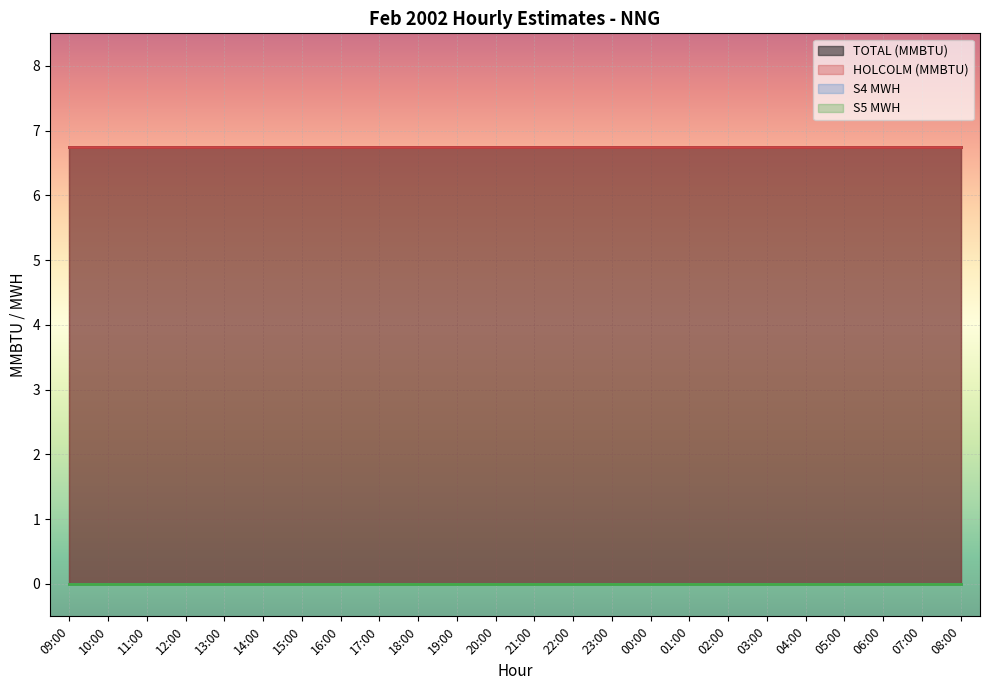

Which series changed the most between 19:00 and 03:00?

TOTAL (MMBTU)